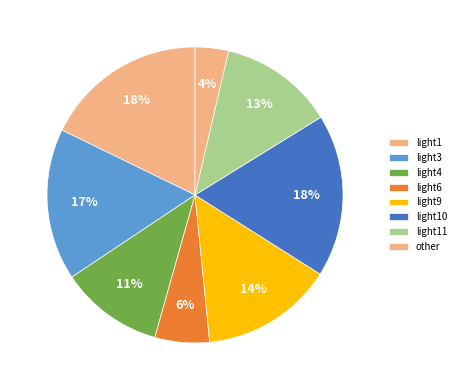

How many slices are in this pie chart?

8